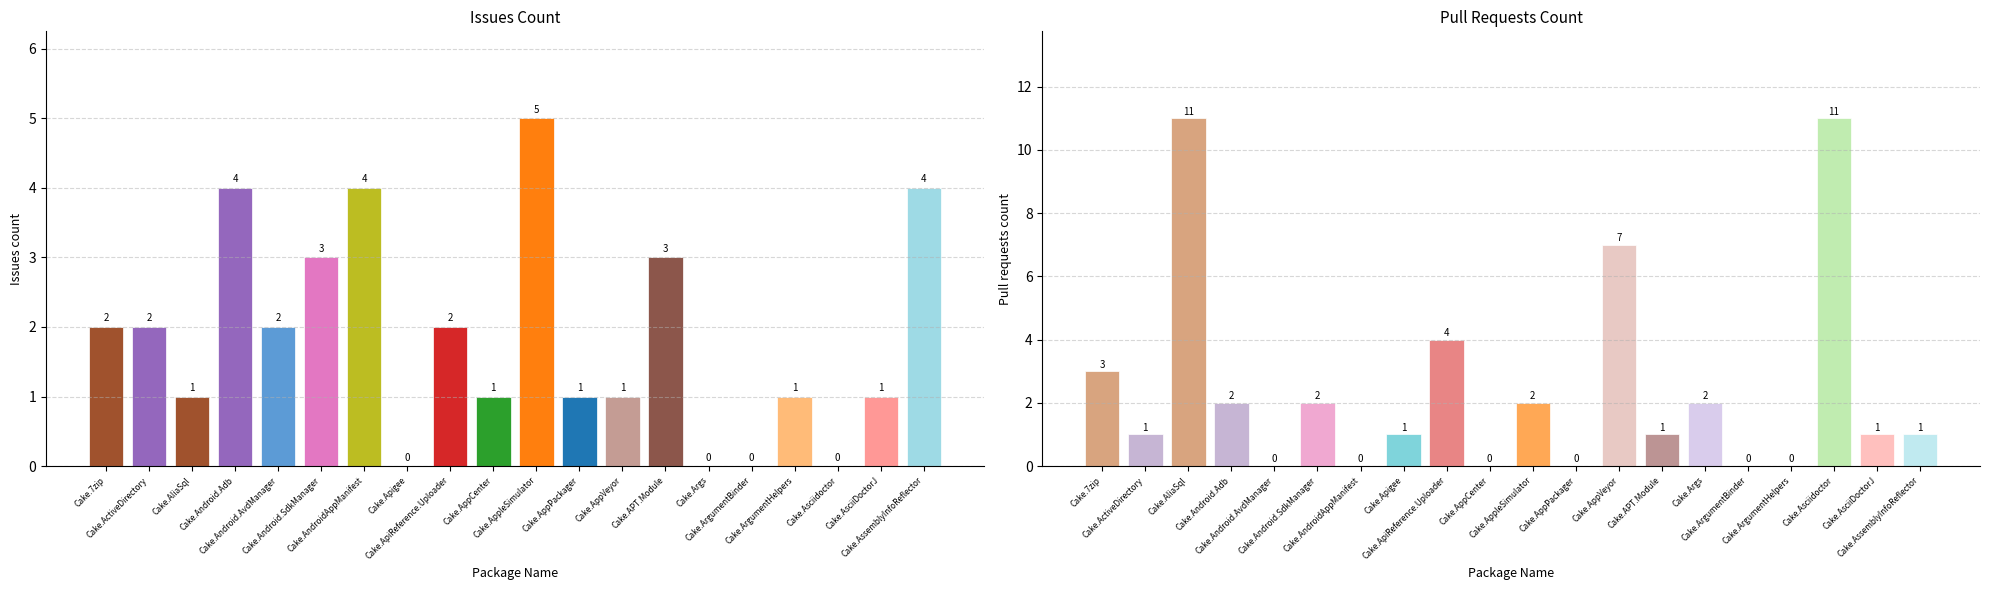

True or false: Issues count has a value of 2 at Cake.Apigee.

False